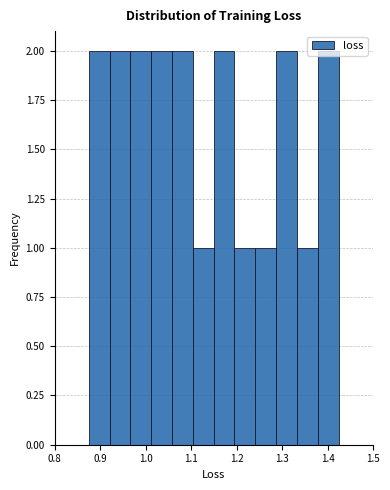

How tall is the bar that spans 0.88 to 0.92 on the x-axis? Neither the bar edges nor the heights are printed on the chart, so give them approximately, as read against the axes.

2